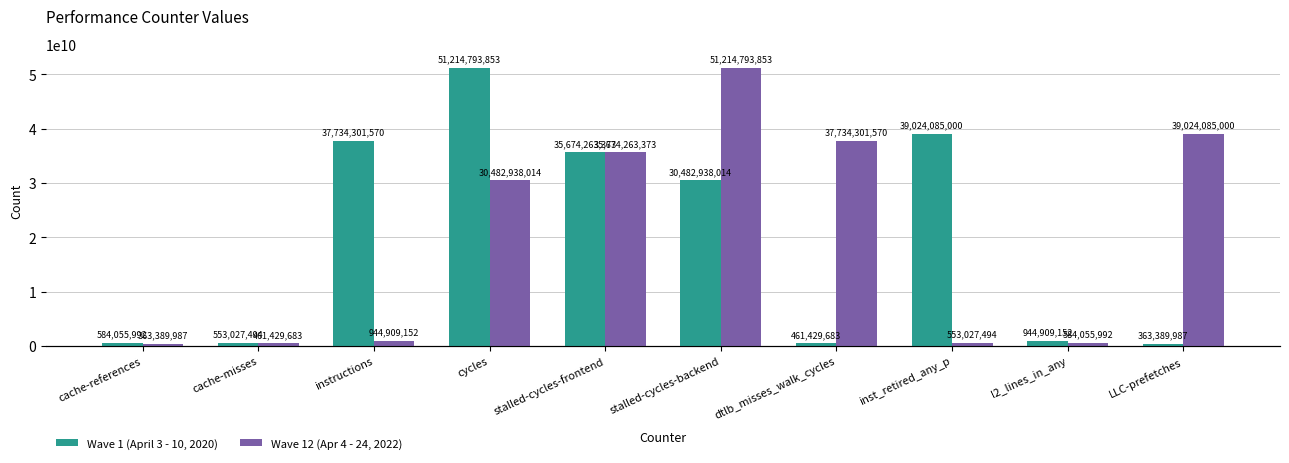

How many data points in Wave 12 (Apr 4 - 24, 2022) are less than 30482938014?

5